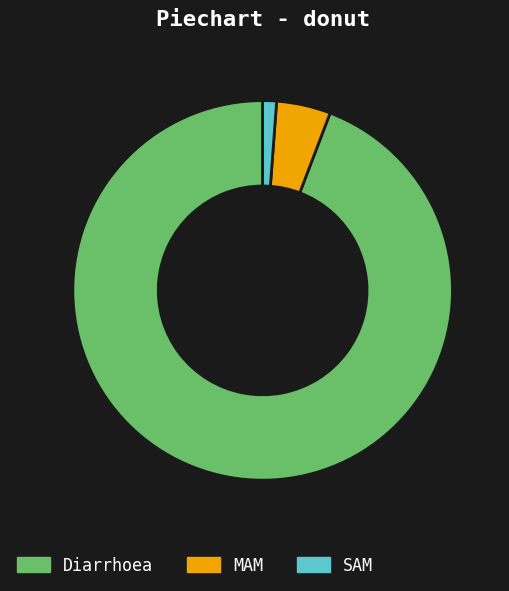

Do SAM and Diarrhoea together represent more than half of the pie?

Yes